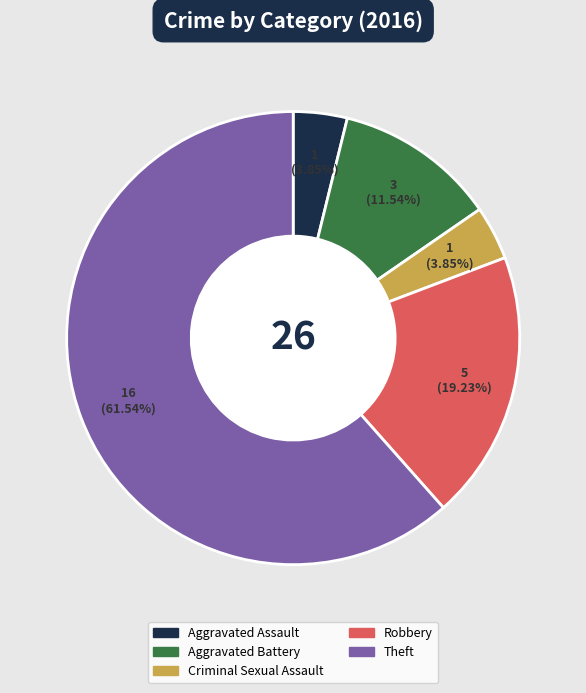

Which slice is the largest?

Theft